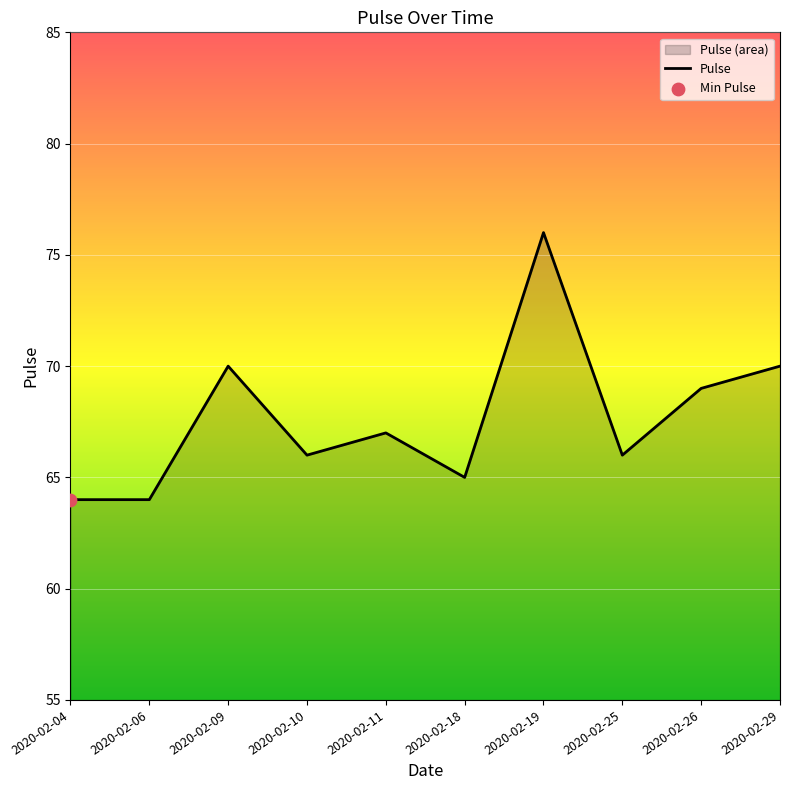

Which has a higher value, 2020-02-06 or 2020-02-18?

2020-02-18